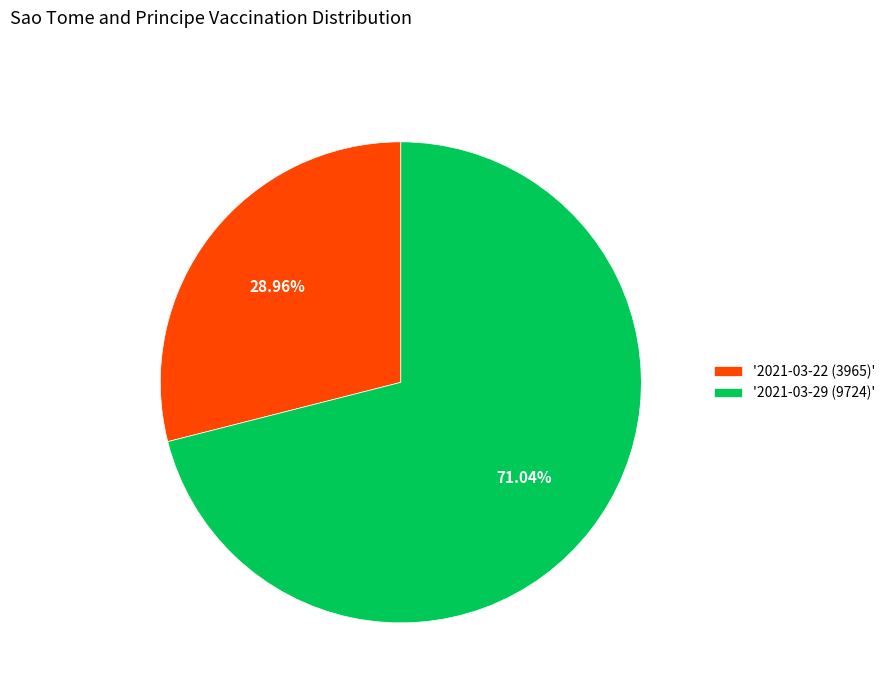

How many segments does this pie chart have?

2